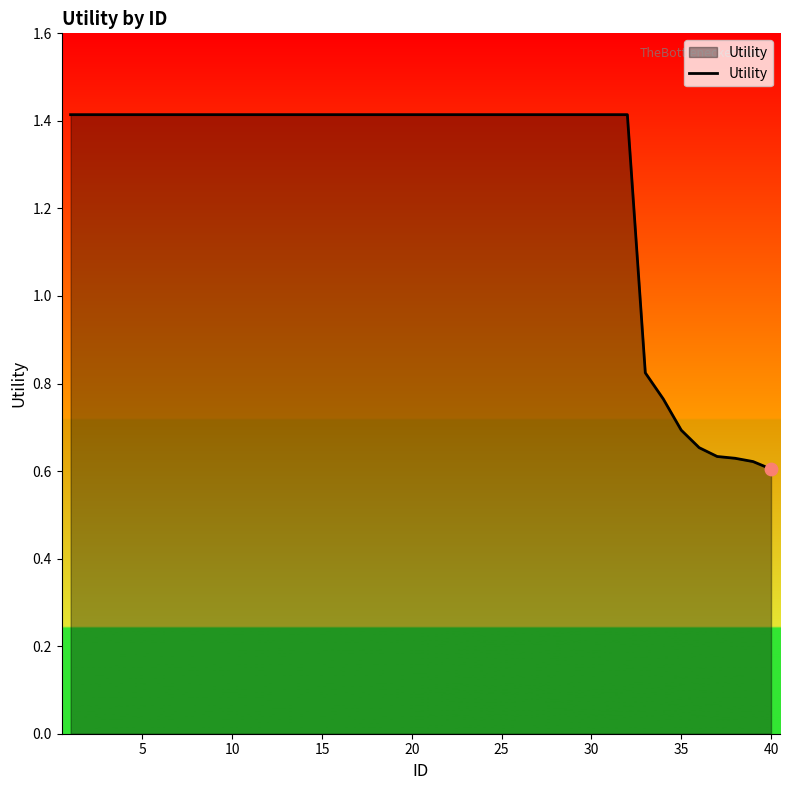

What is the greatest value displayed?

1.4